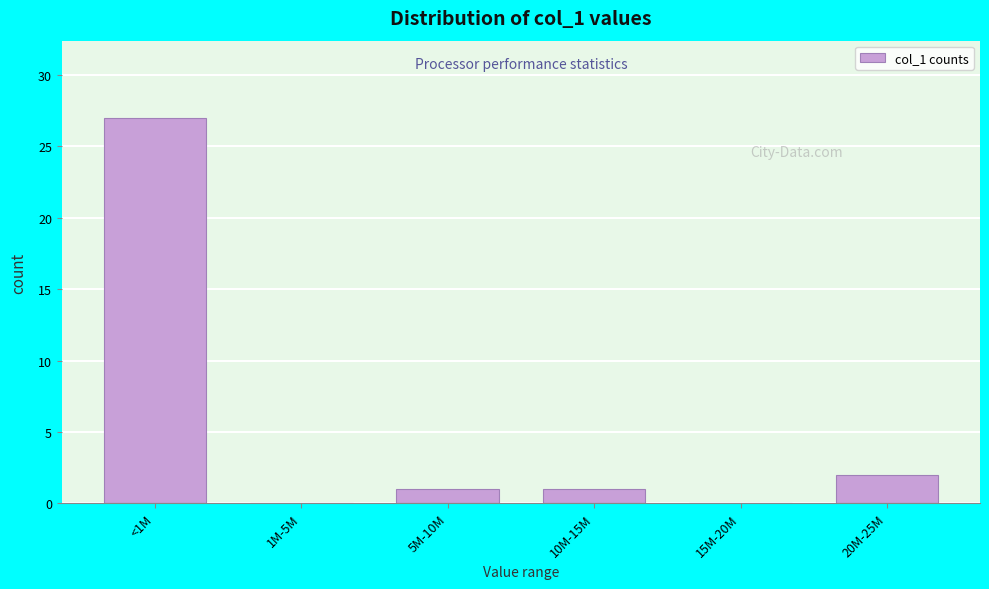

Reading left to right, transcribe all the data shown in this chart.

<1M=27	1M-5M=0	5M-10M=1	10M-15M=1	15M-20M=0	20M-25M=2